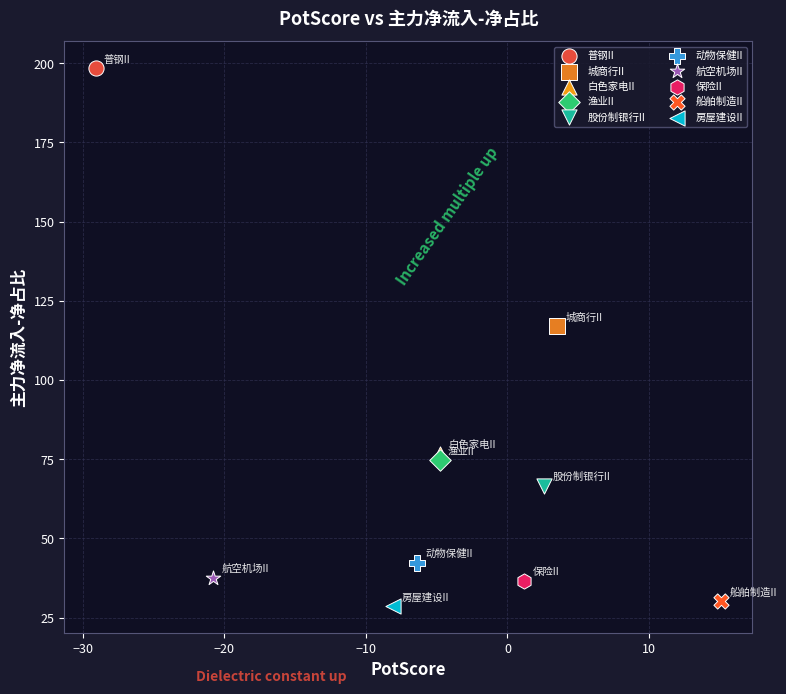

What are all the series names shown in the legend?

普钢II, 城商行II, 白色家电II, 渔业II, 股份制银行II, 动物保健II, 航空机场II, 保险II, 船舶制造II, 房屋建设II